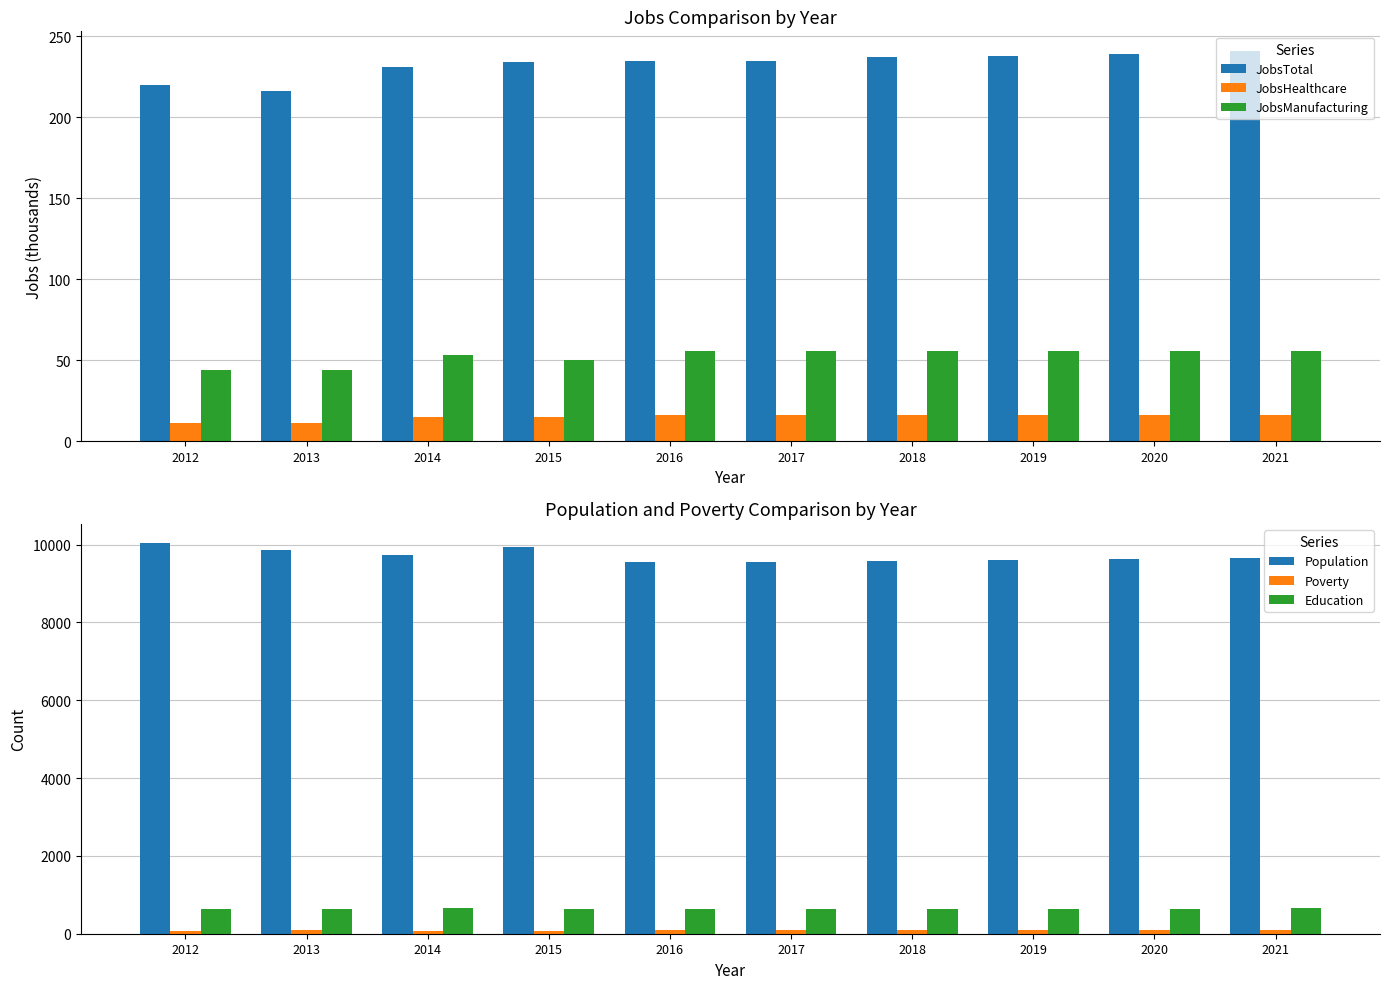

Which category has the highest value in the Education series?

2014